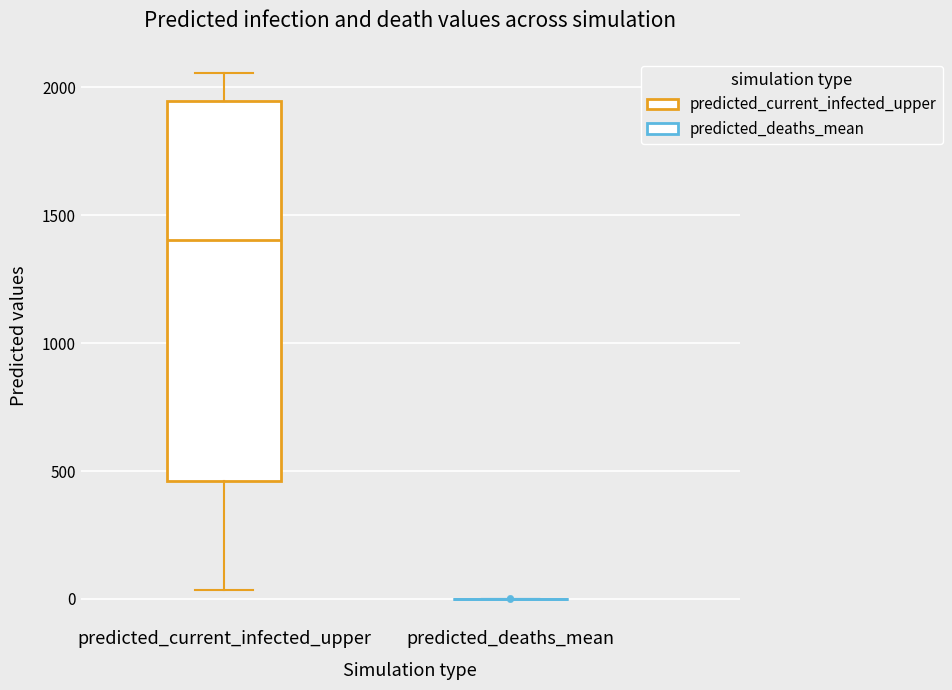

Reading left to right, transcribe this box plot: for each box, give where its median line is, the range the box spans, and where its two whiskers end, as read against the y-axis. The values are not printed on the chart, so give them approximately, as read against the axis.

predicted_current_infected_upper: median 1400, box 450 to 1950, whiskers 50 to 2050
predicted_deaths_mean: box collapsed to a line at 0, whiskers 0 to 0